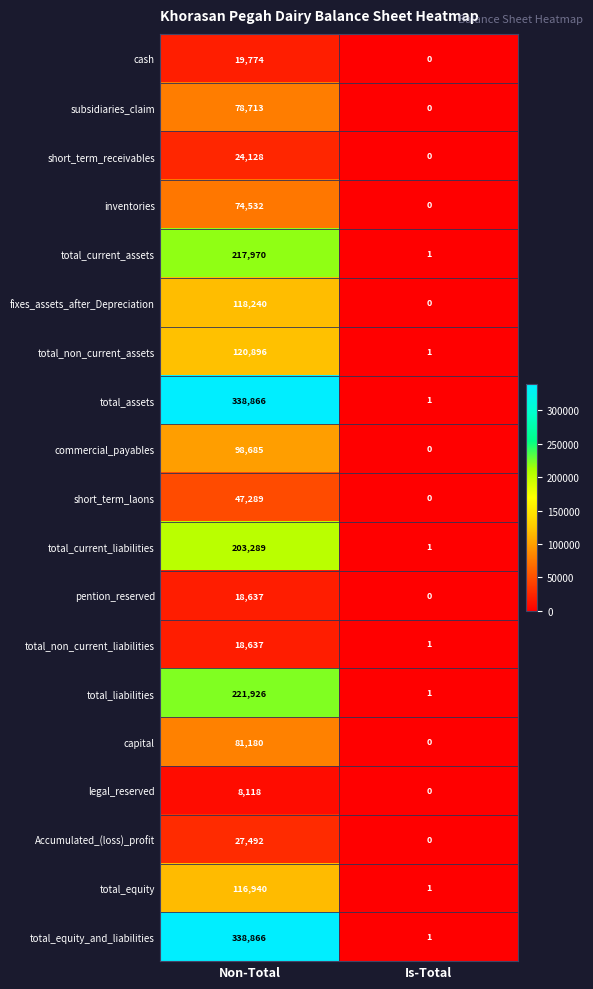

At which label is total_equity_and_liabilities closest to 169433?

Is-Total